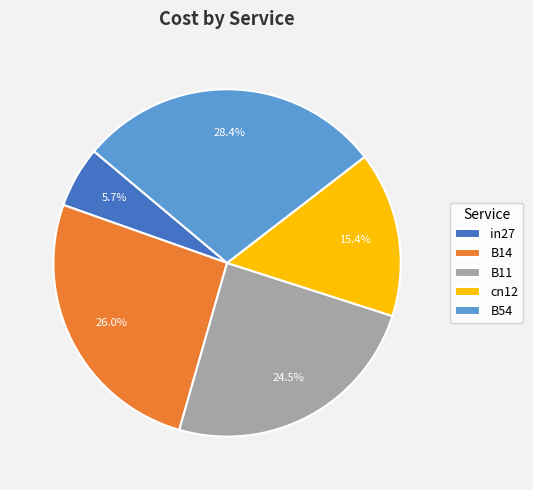

To the nearest percent, what portion does cn12 represent?

15%